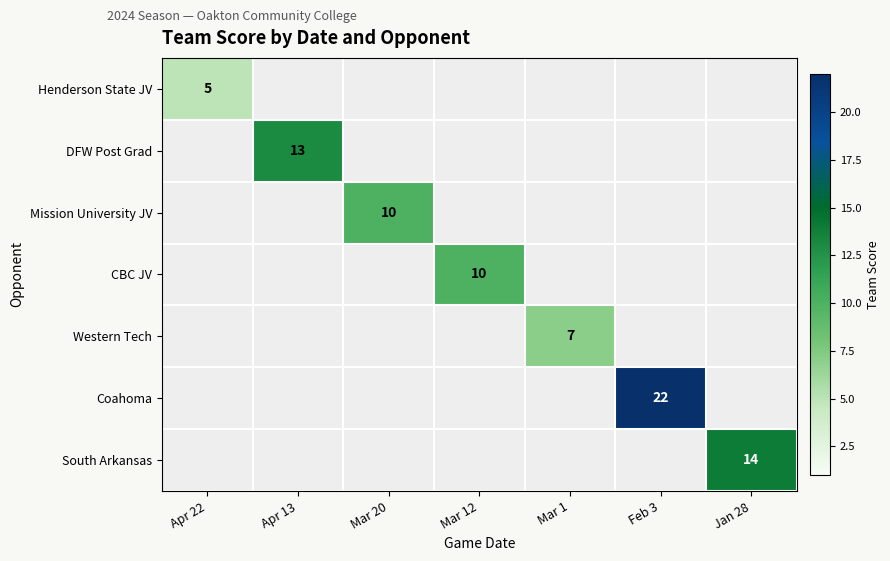

Count the number of data series in this chart.

7